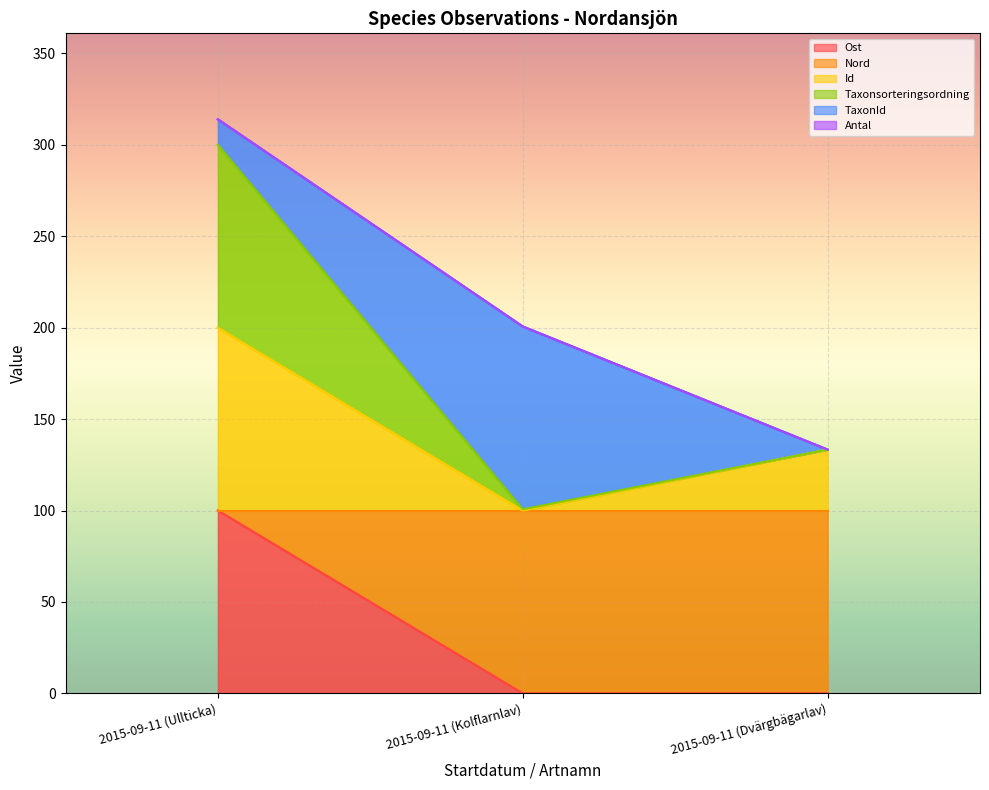

The Id series shows 200.0 at 2015-09-11 (Ullticka). True or false?

True